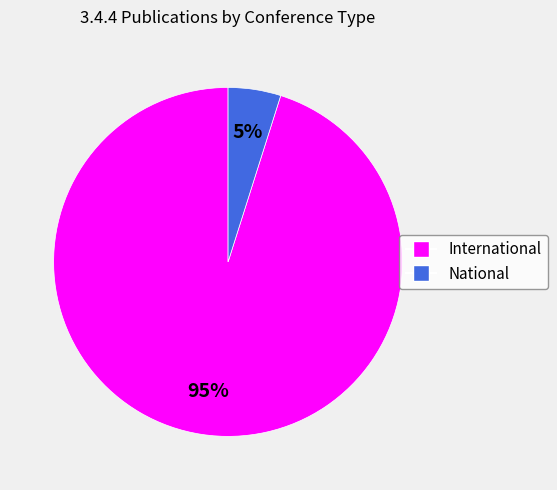

Is there any slice that represents more than half of the pie?

Yes